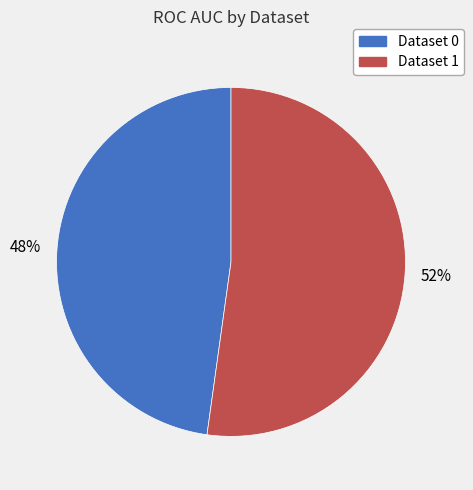

Count the number of slices in the pie.

2